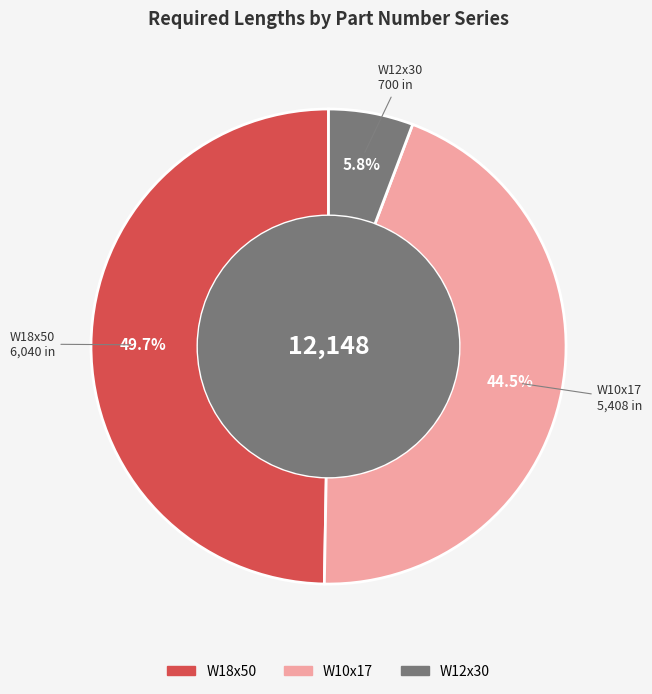

Is there any slice that represents more than half of the pie?

No